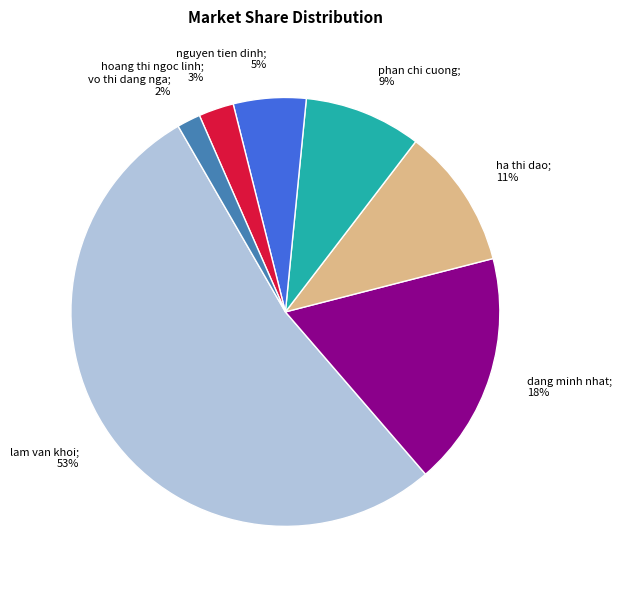

To the nearest percent, what percentage of the pie is nguyen tien dinh?

5%